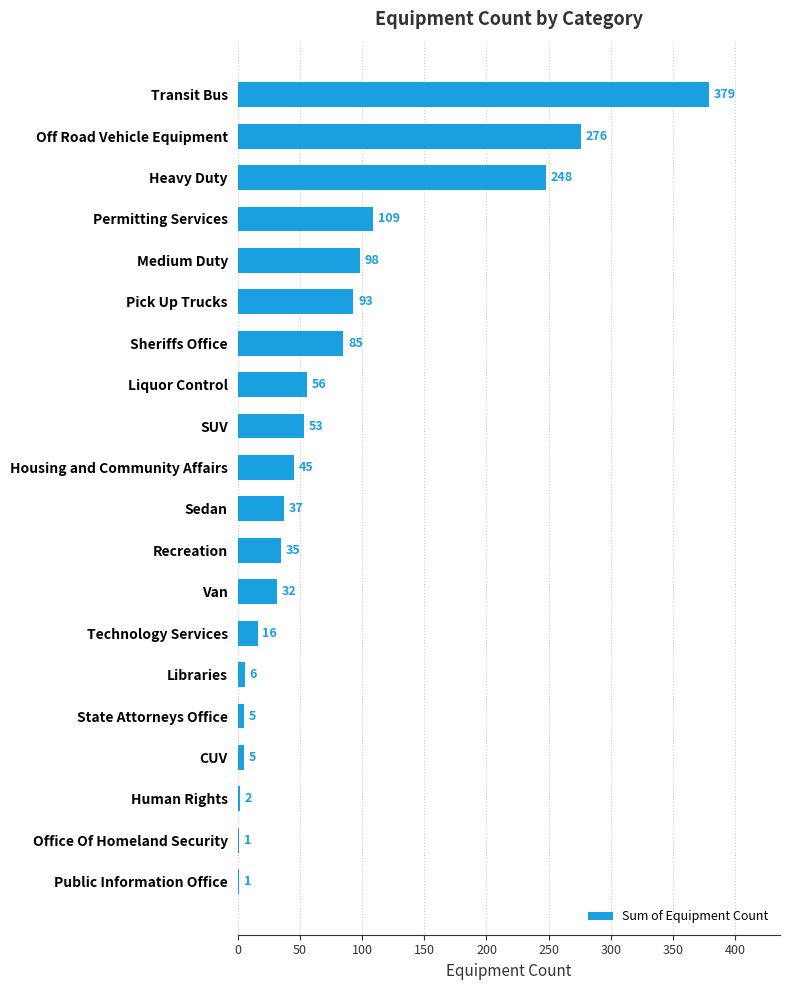

What is the sum of all values?

1582